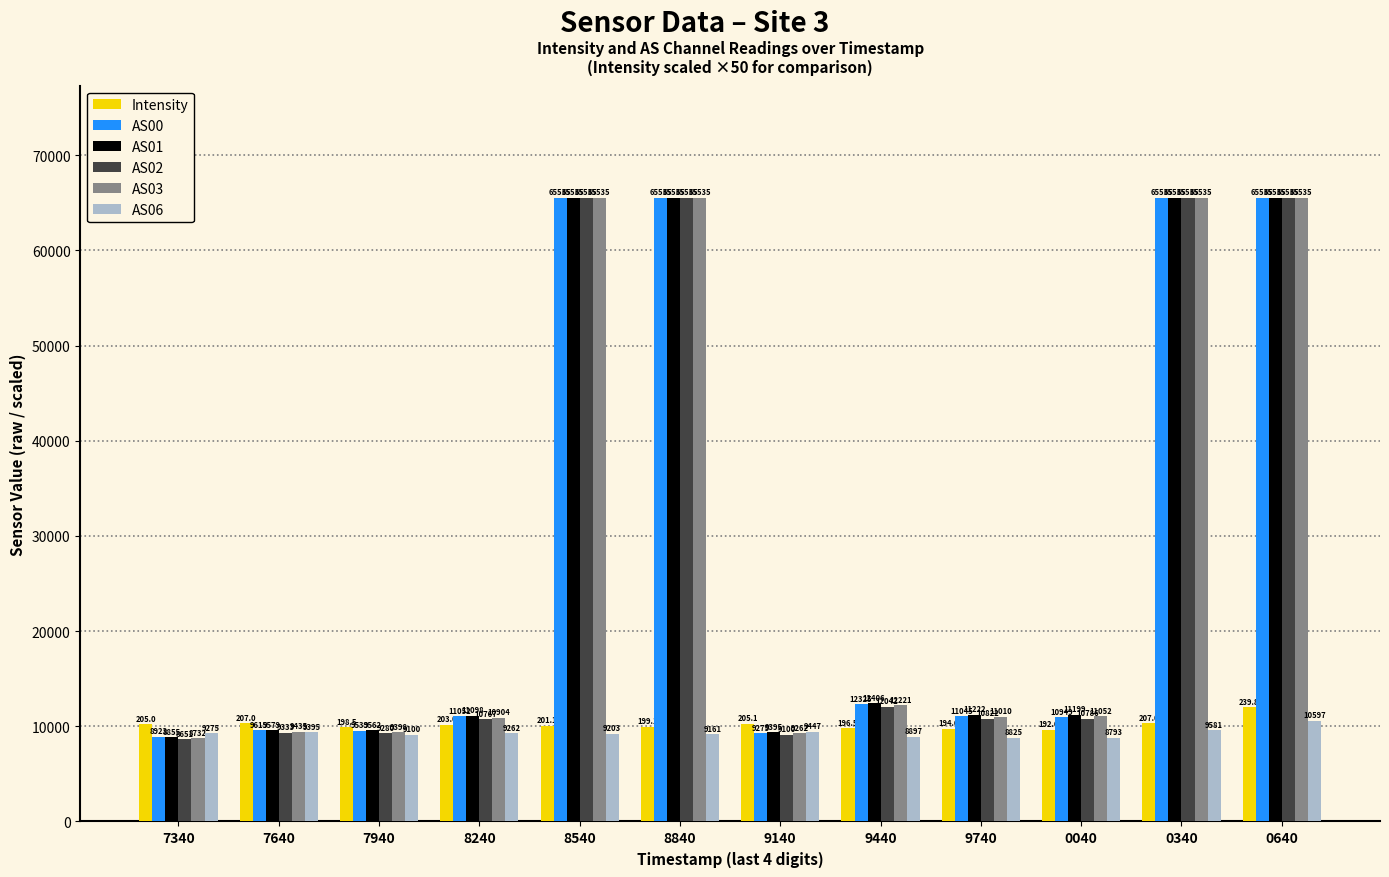

Which series has the largest range (max minus min)?

AS02